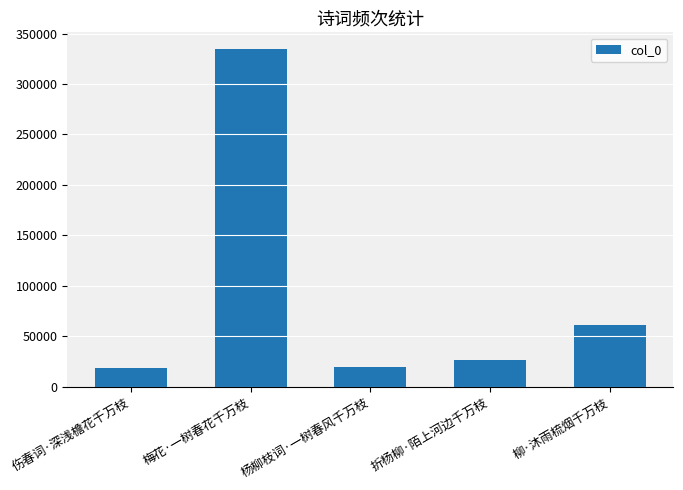

What is the greatest value displayed?

334463